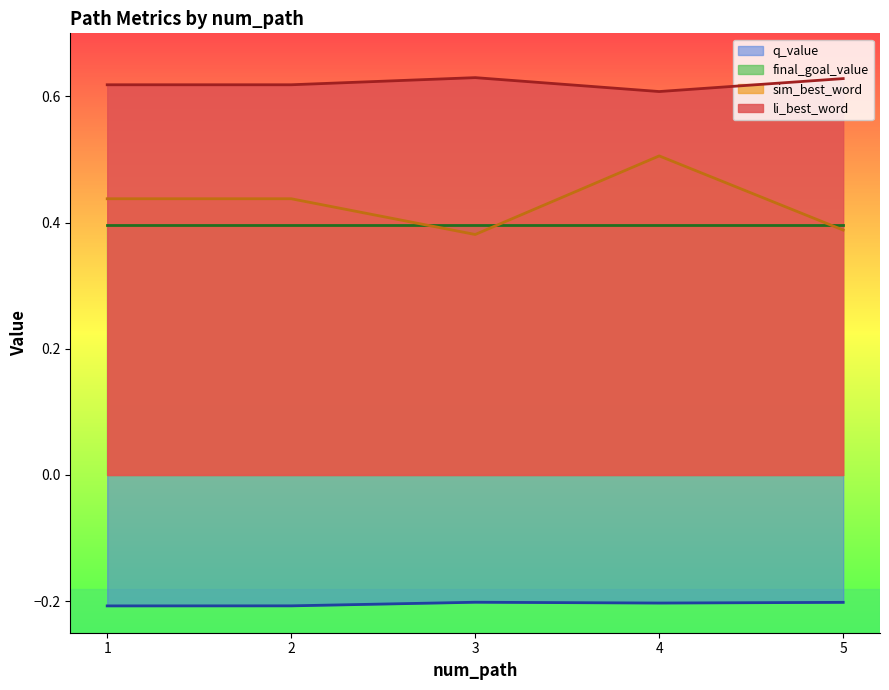

Between 4 and 5, which series saw the biggest shift?

sim_best_word